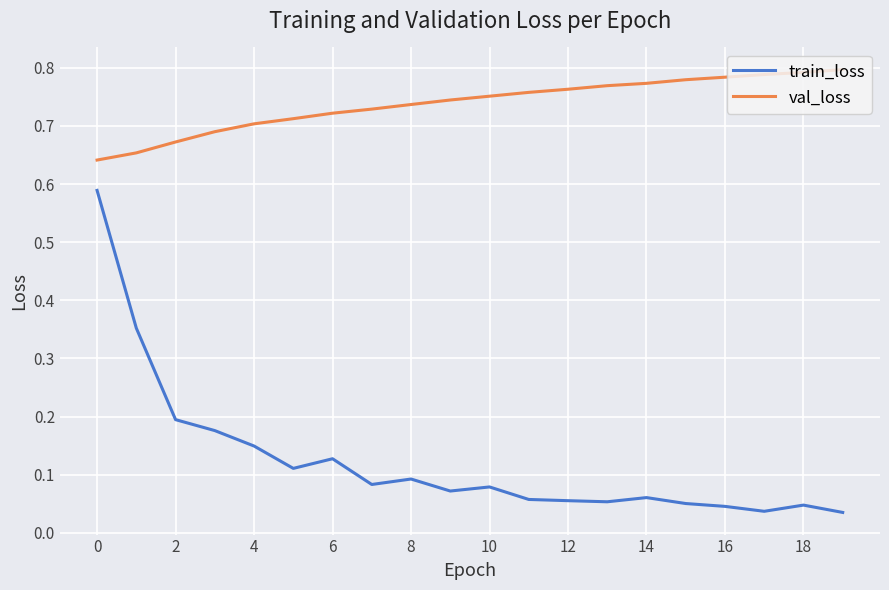

Which series has the widest spread of values?

train_loss